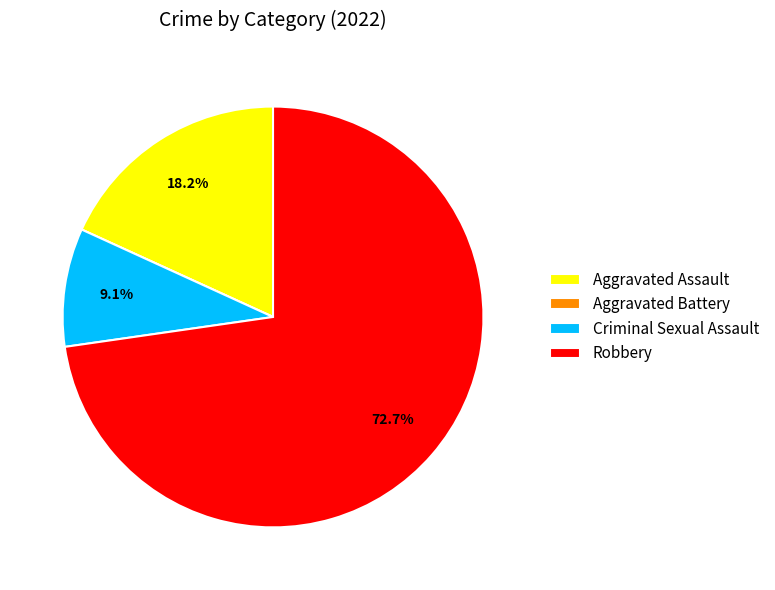

Between Robbery and Aggravated Assault, which is larger?

Robbery